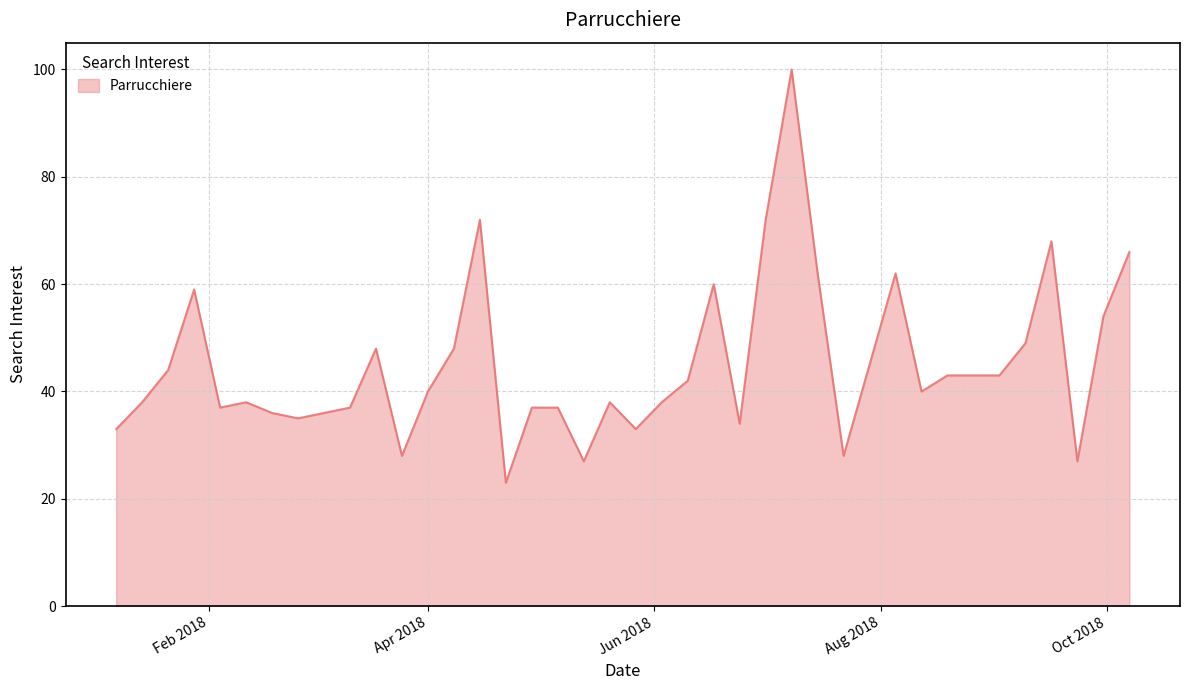

What is the maximum value shown in the chart?

100